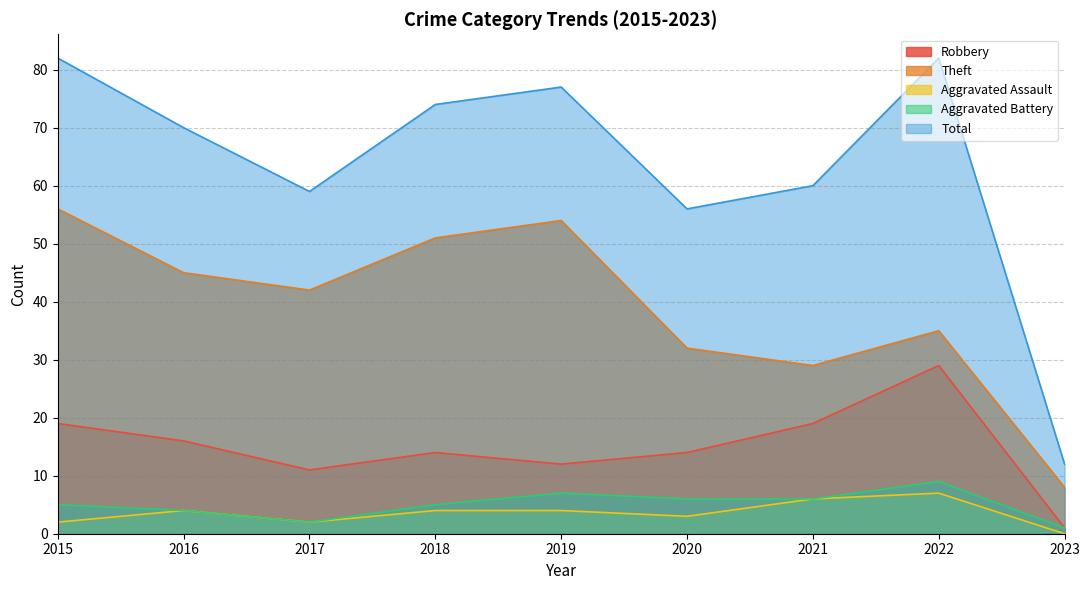

What is the difference between the Total values at 2017 and 2015?

23